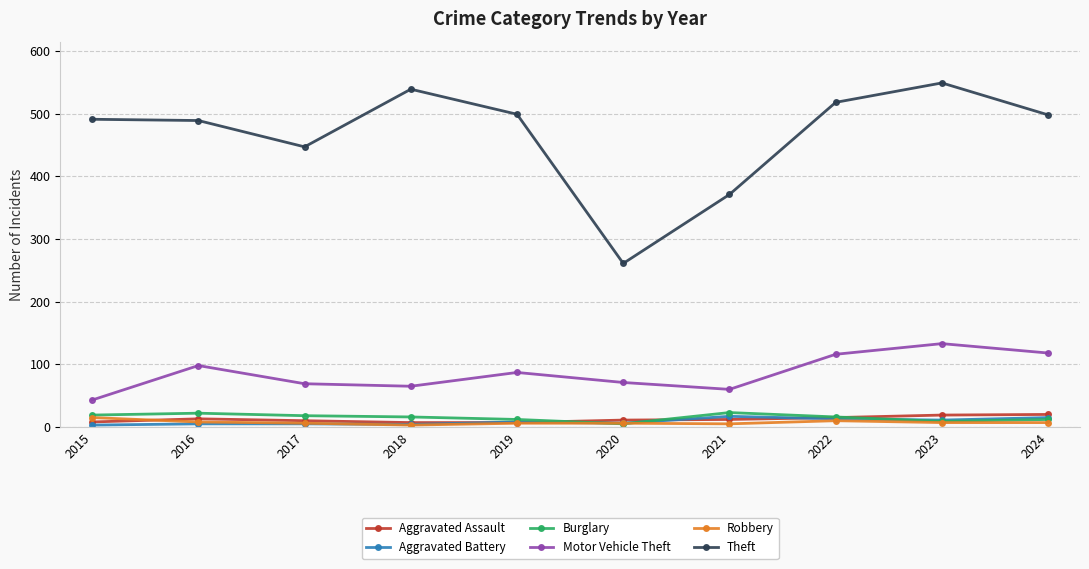

Which series has the widest spread of values?

Theft